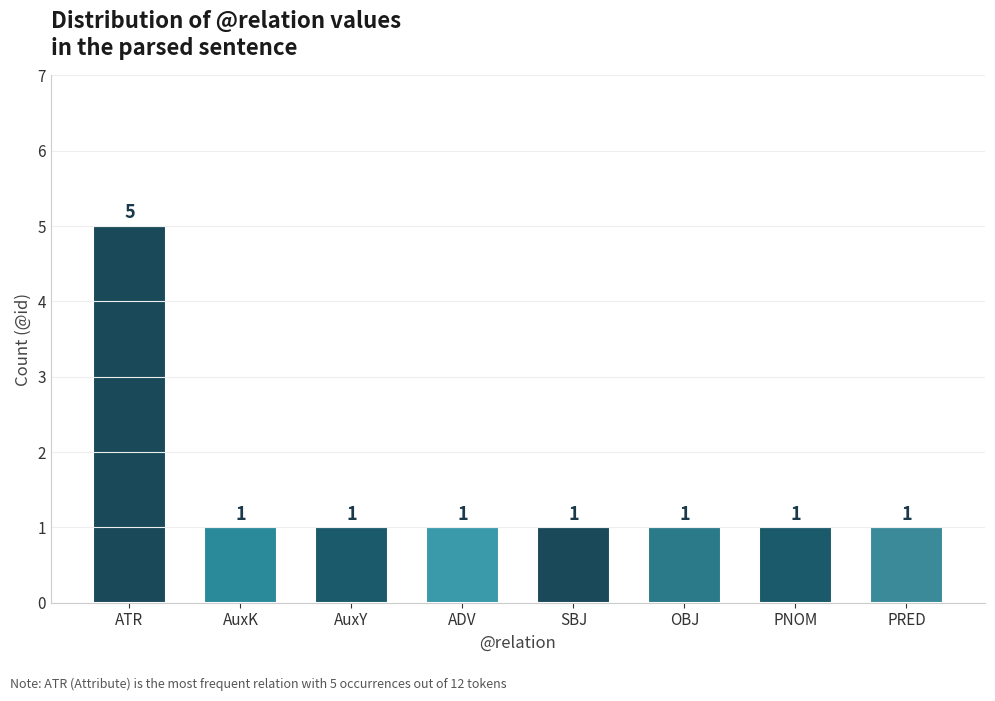

What is the value of the 1st bar from the left?

5